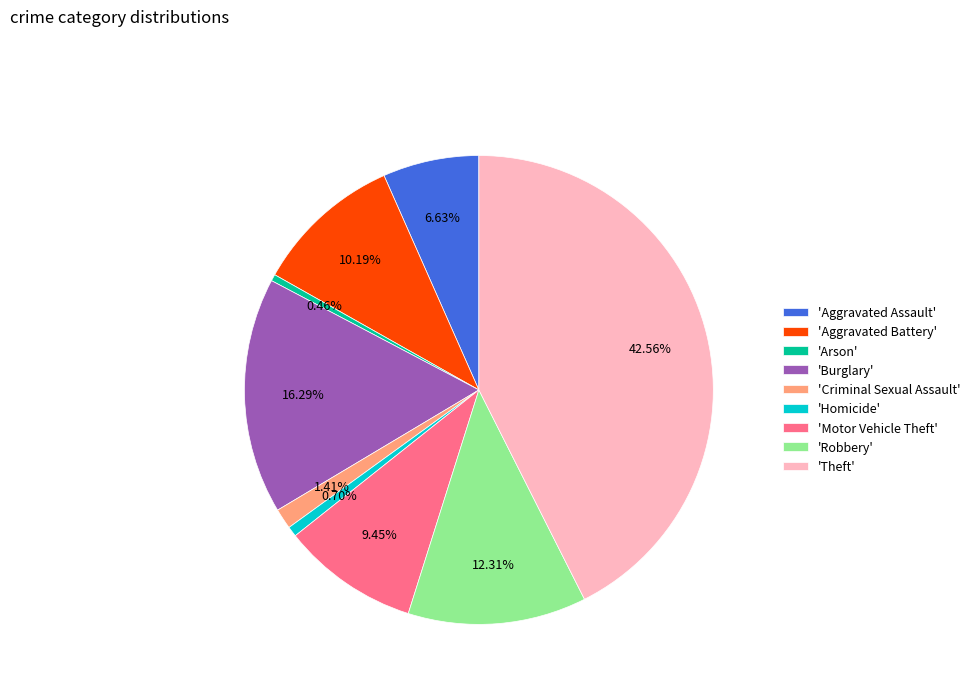

Which slice is the largest?

'Theft'